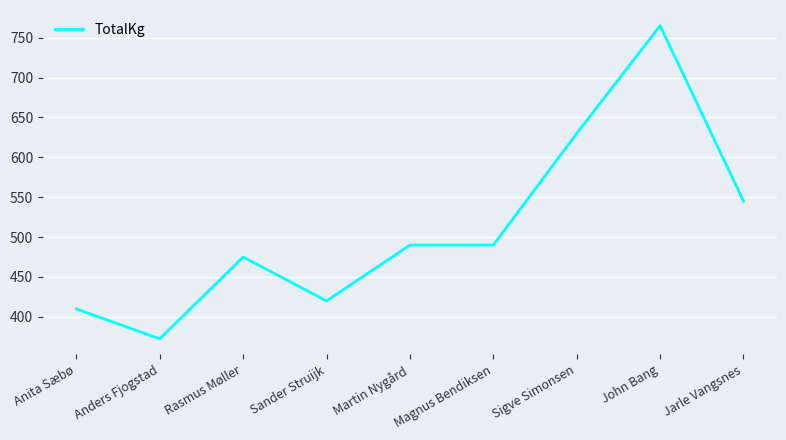

Reading left to right, transcribe all the data shown in this chart.

Anita Sæbø=410.0	Anders Fjogstad=372.5	Rasmus Møller=475.0	Sander Struijk=420.0	Martin Nygård=490.0	Magnus Bendiksen=490.0	Sigve Simonsen=630.0	John Bang=765.0	Jarle Vangsnes=545.0